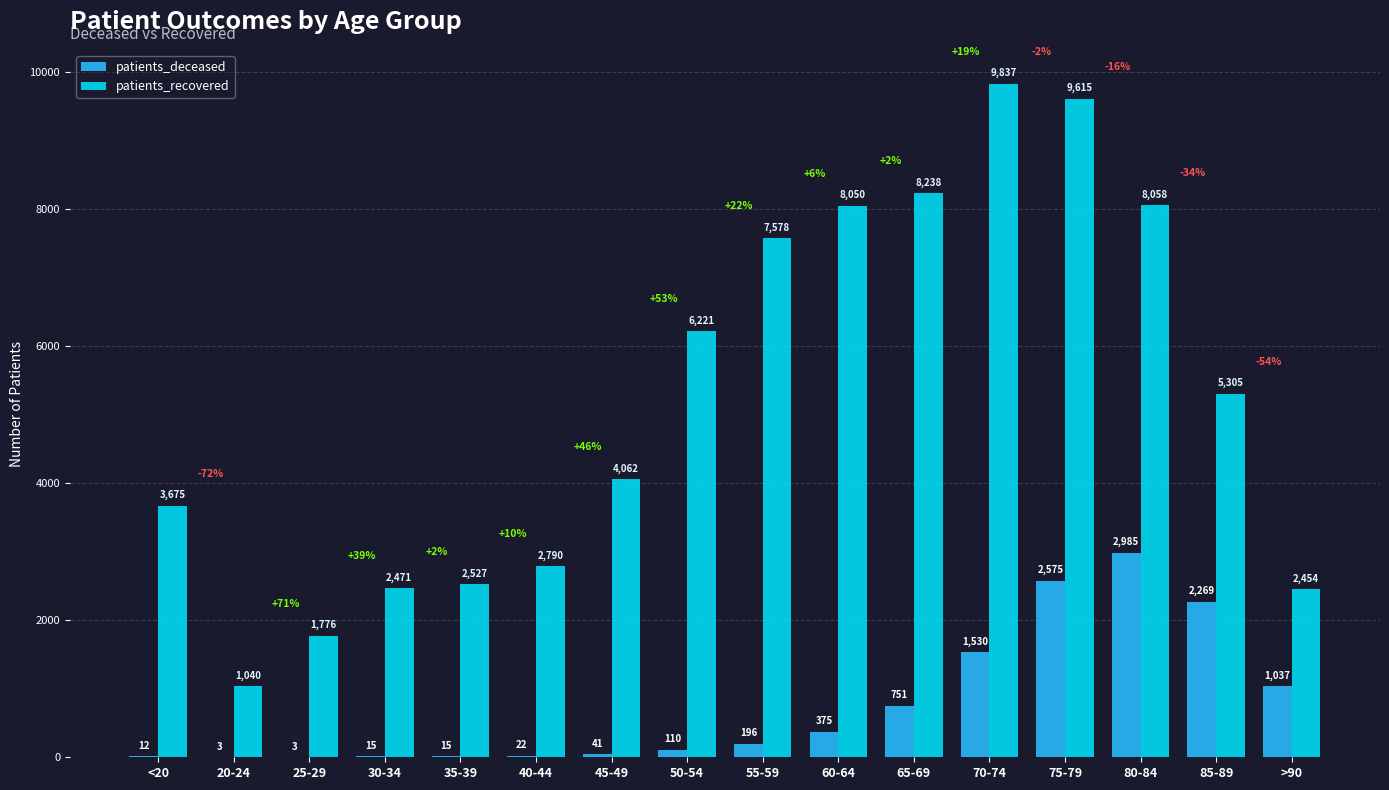

Which label corresponds to the largest value in the chart?

70-74